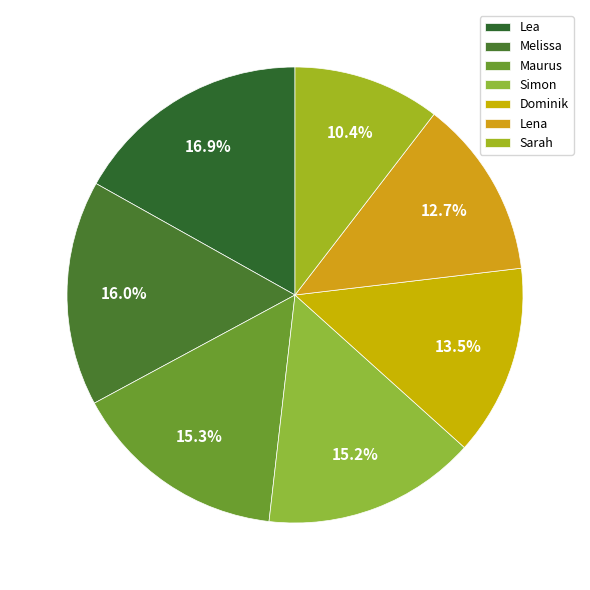

Rank the categories by value from lowest to highest.

Sarah, Lena, Dominik, Simon, Maurus, Melissa, Lea